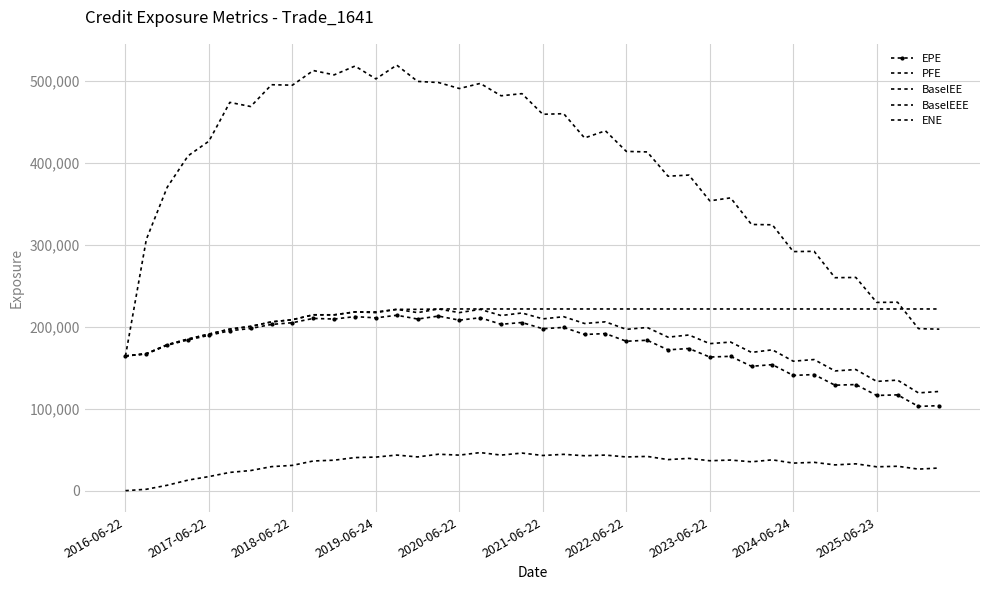

What is the difference between the maximum and minimum values in the BaselEEE series?

57334.0